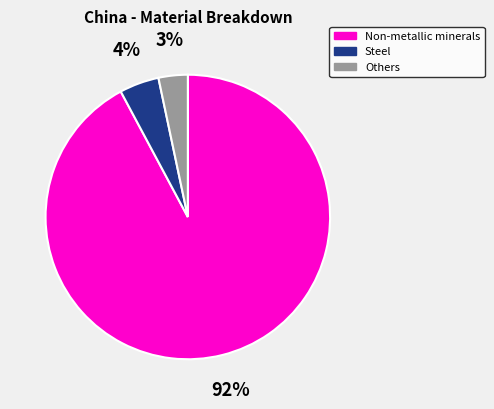

Which category has the smallest portion of the pie?

Others